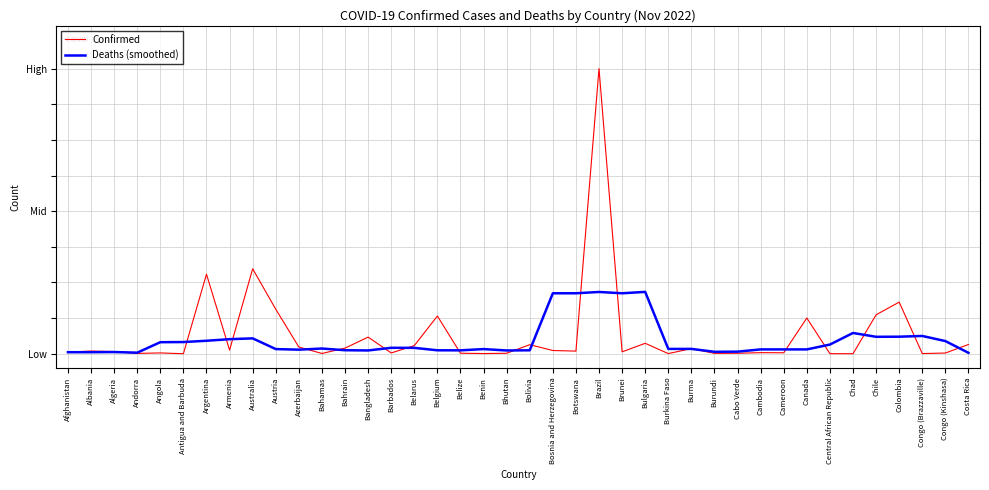

Does the chart display data point markers on the line(s)?

No